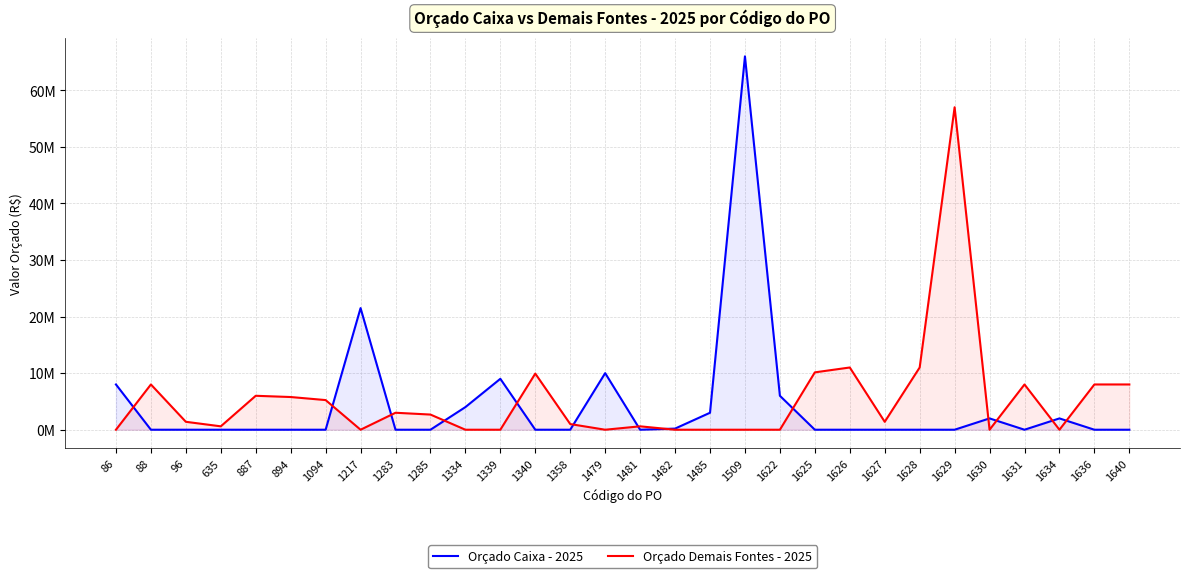

Which label corresponds to the largest value in the chart?

1509